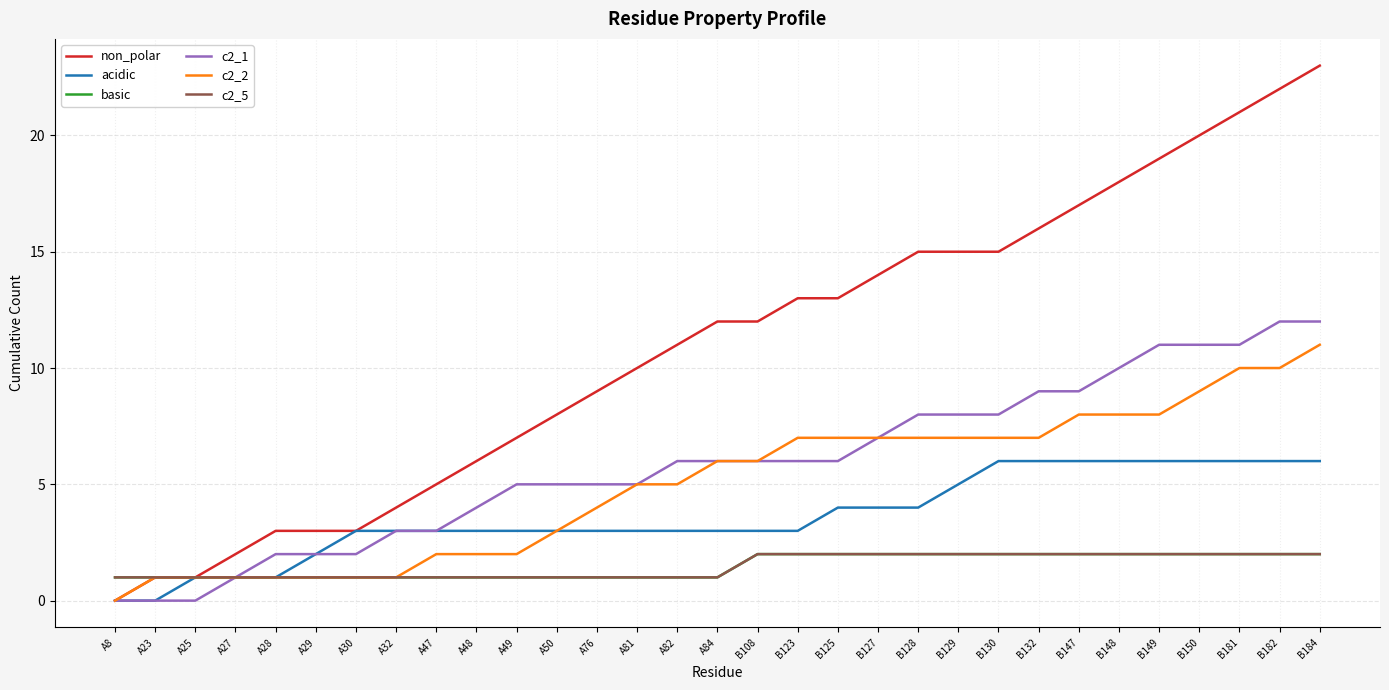

Is it true that basic equals 0 at A76?

False